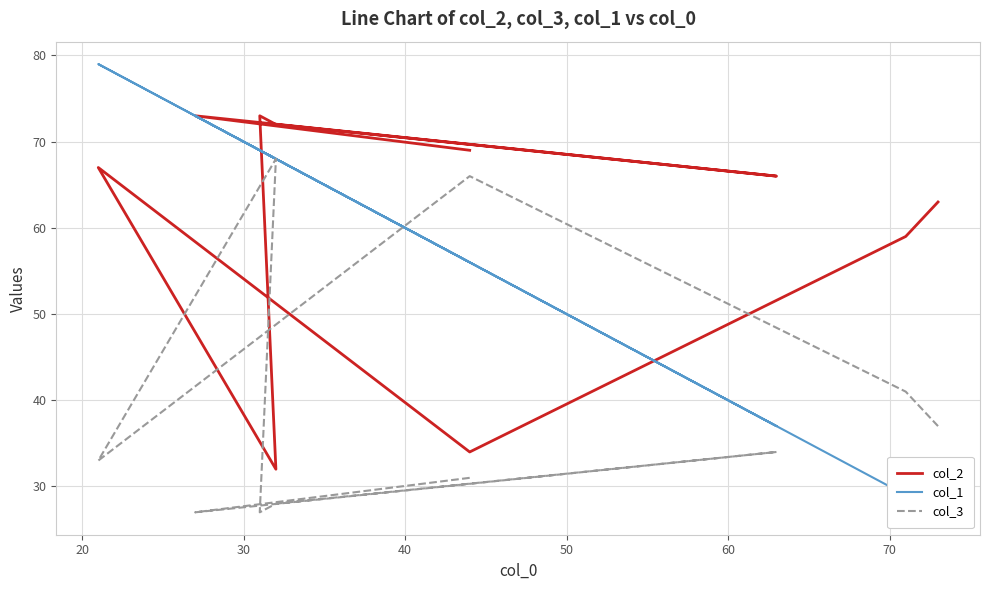

Is the value of col_2 at 50 greater than the value of col_1 at 40?

Yes